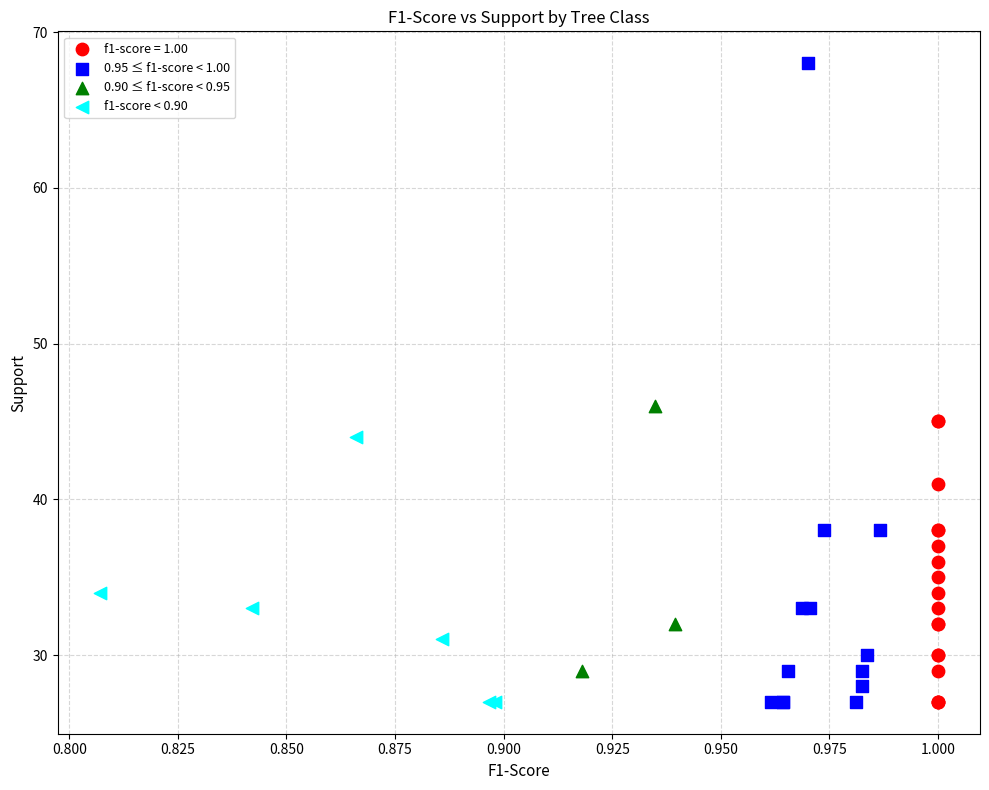

Which series has the widest spread of Y values?

0.95 ≤ f1-score < 1.00